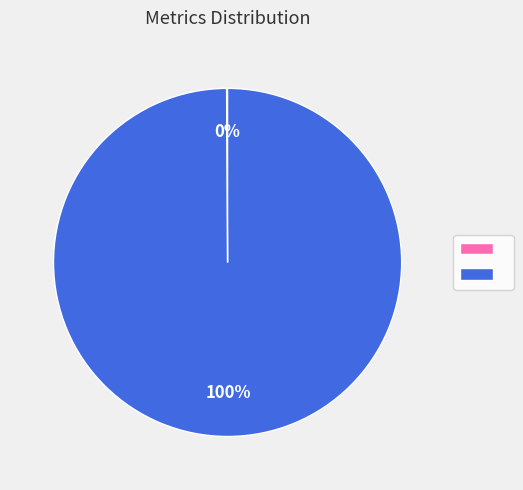

Does any single category account for the majority?

Yes